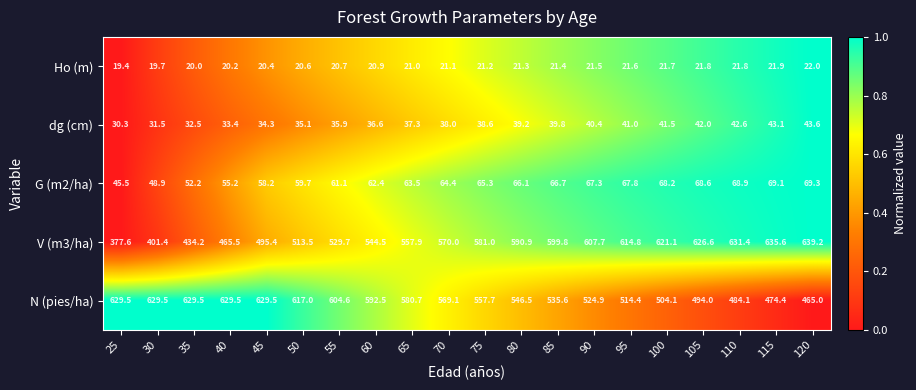

Is the value of V (m3/ha) at 65 greater than the value of N (pies/ha) at 100?

Yes